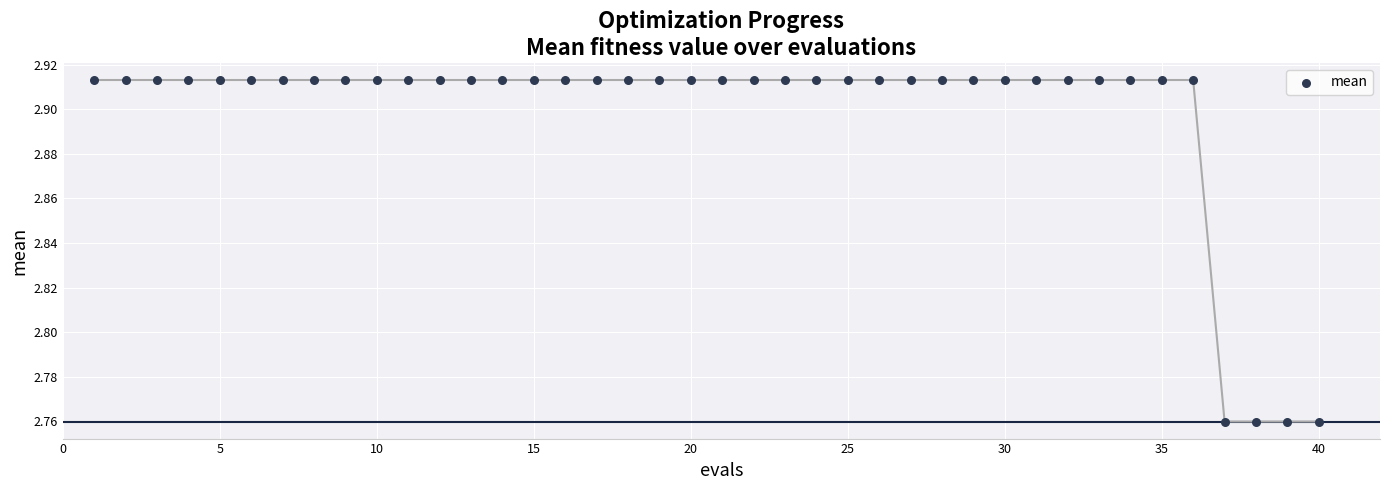

What is the range of X values (max minus min)?

39.0